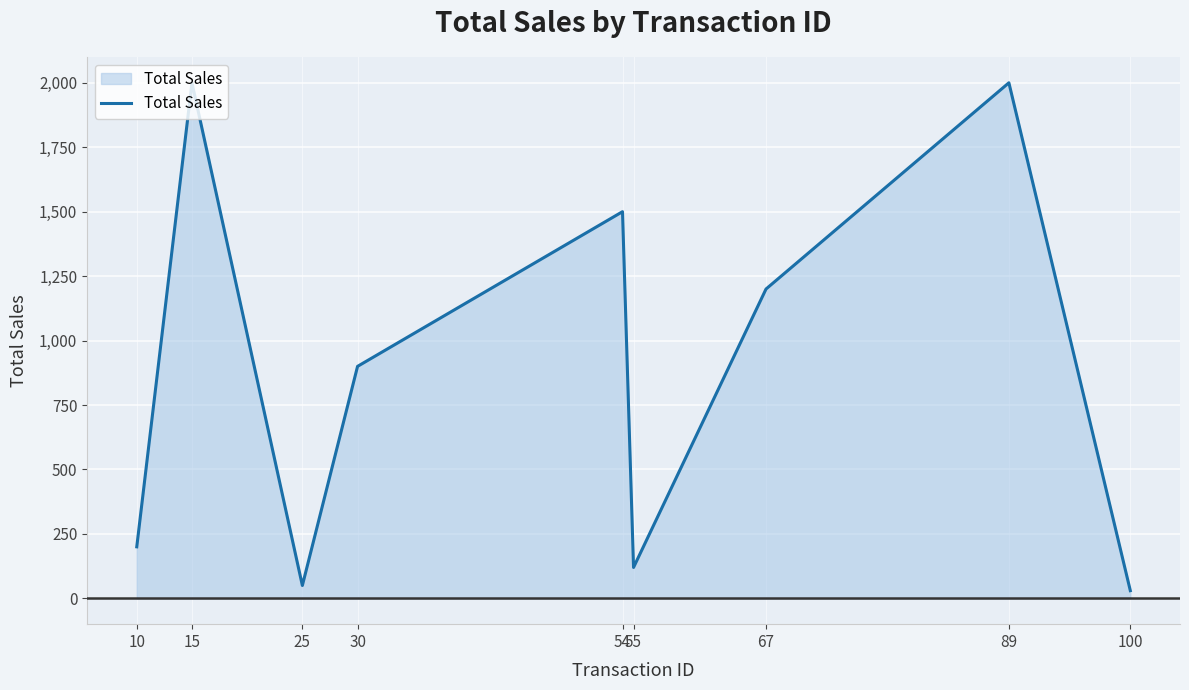

True or false: the data shows 900 at 30.

True